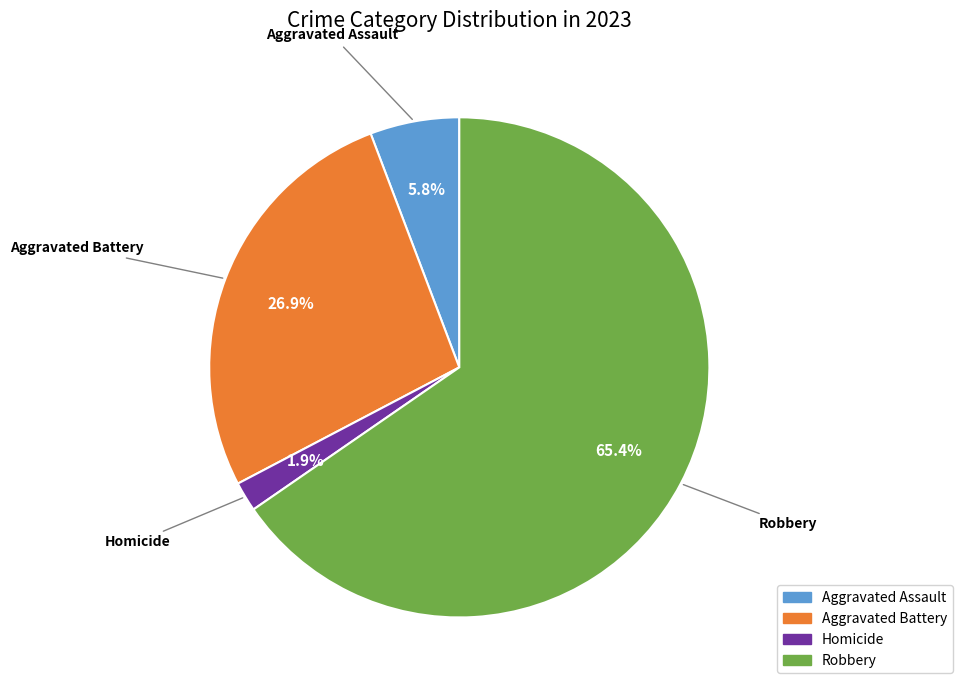

Is there any slice that represents more than half of the pie?

Yes